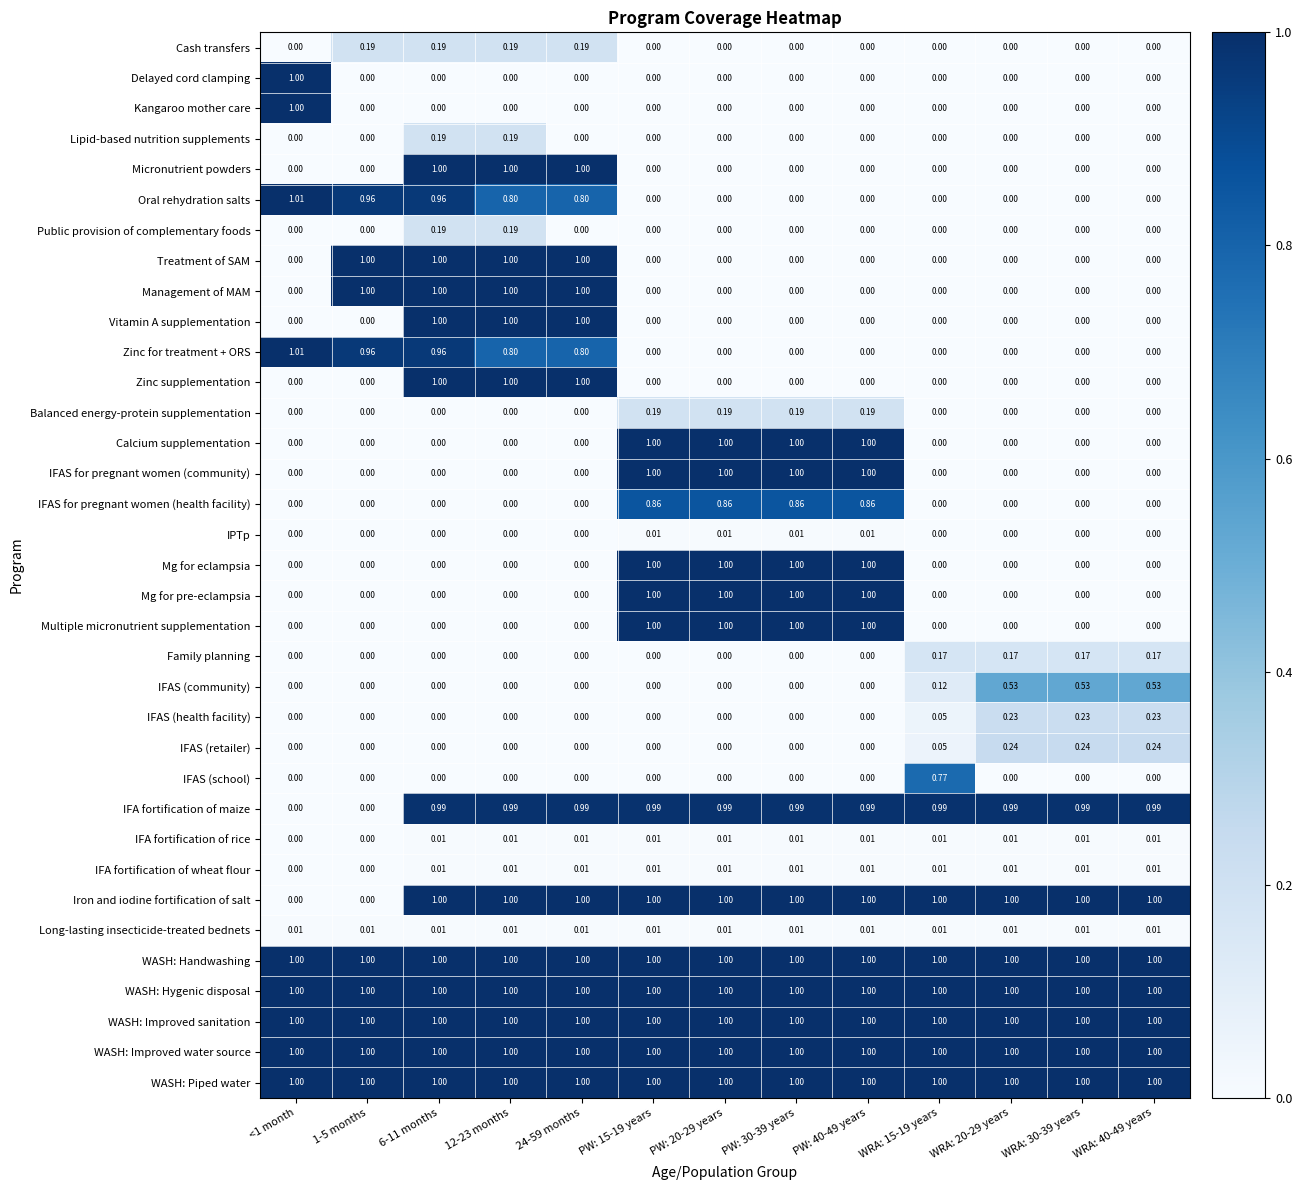

Is the value of Delayed cord clamping at 24-59 months greater than the value of WASH: Improved sanitation at 6-11 months?

No